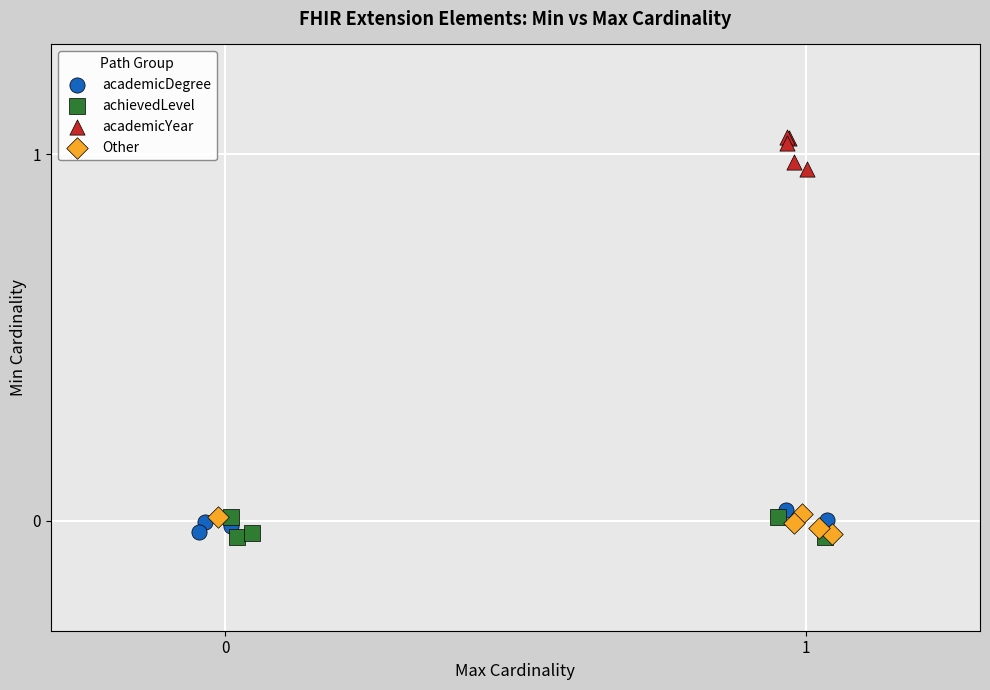

Which series reaches the maximum Y coordinate?

academicYear